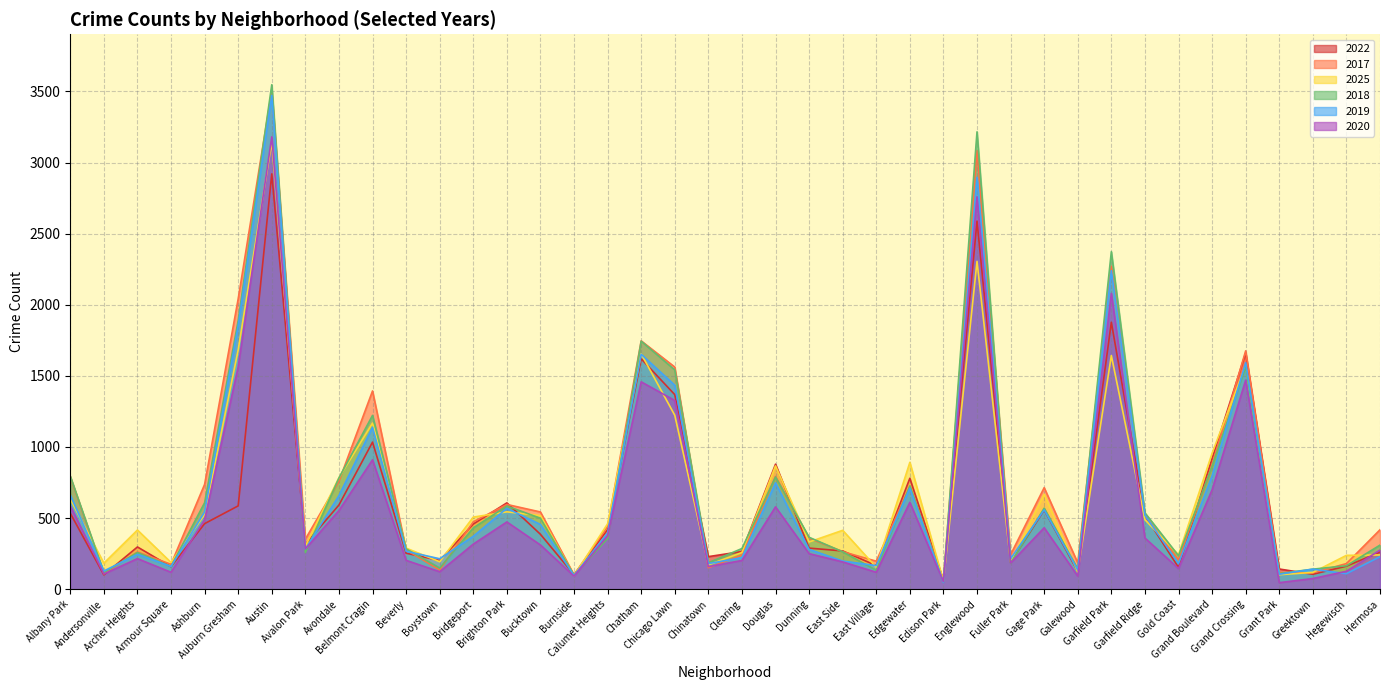

Reading left to right, what are all the values shown in this chart?

2022: 534	101	297	158	461	586	2920	316	592	1034	253	202	458	607	386	102	419	1620	1368	229	265	879	289	269	166	780	61	2588	189	557	125	1877	520	153	919	1661	142	105	162	261
2017: 791	109	262	175	737	2042	3504	352	759	1394	277	135	474	596	543	101	441	1746	1562	151	240	793	359	264	197	724	62	3084	243	714	185	2271	518	207	870	1676	115	115	180	418
2025: 634	183	416	188	525	1683	3145	303	784	1168	289	193	507	544	518	95	460	1655	1223	171	258	867	332	414	154	892	56	2305	192	668	121	1643	489	242	956	1575	102	118	238	241
2018: 795	117	258	160	608	1889	3547	258	782	1222	284	149	431	585	499	99	356	1744	1542	186	286	789	365	263	133	726	49	3216	183	570	142	2373	537	235	864	1562	110	141	165	310
2019: 662	128	245	160	543	1852	3472	282	658	1139	267	214	372	569	455	96	396	1652	1434	180	222	748	280	198	166	710	47	2896	214	558	135	2240	520	180	797	1593	105	141	109	229
2020: 586	107	215	119	489	1563	3181	283	553	910	203	123	317	473	311	92	376	1458	1327	159	202	579	250	192	119	611	53	2759	184	432	92	2080	360	145	699	1470	46	75	126	275